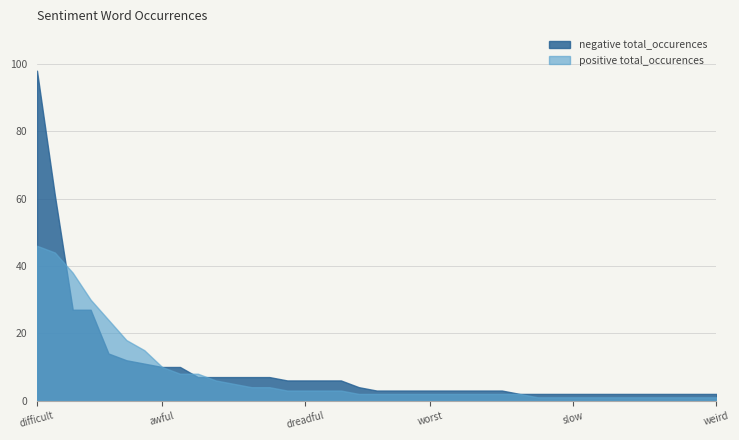

Is it true that negative total_occurences equals 6 at dreadful?

True